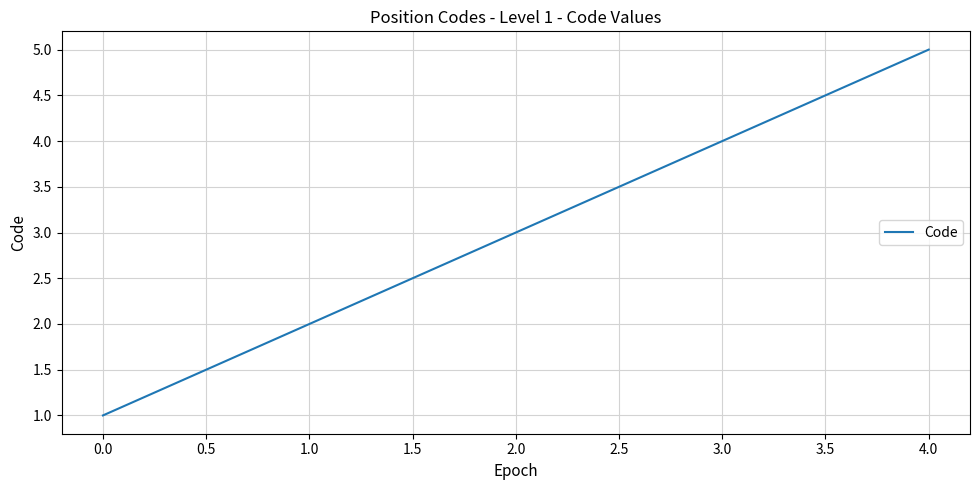

How many values are below 3?

2